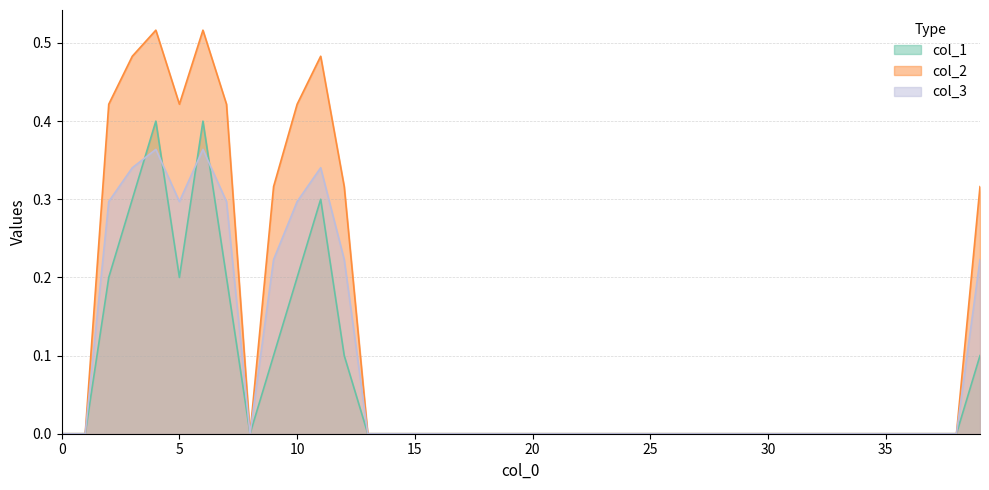

True or false: col_2 and col_3 cross at least once.

False